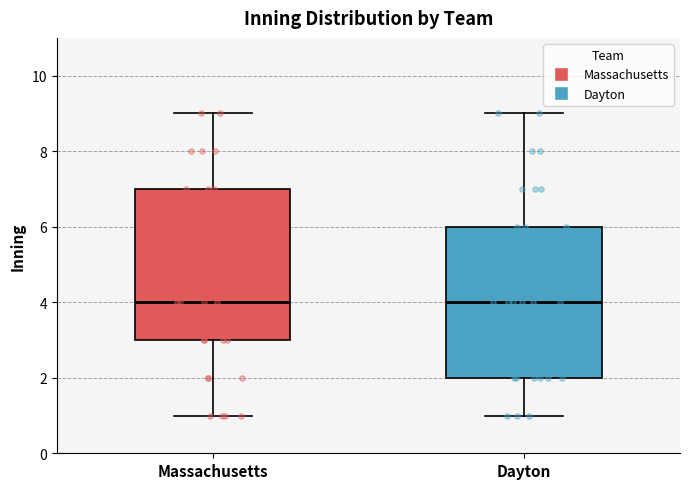

Where is the lower edge of the box for Dayton on the y-axis? The values are not printed on the chart, so give them approximately, as read against the axis.

2